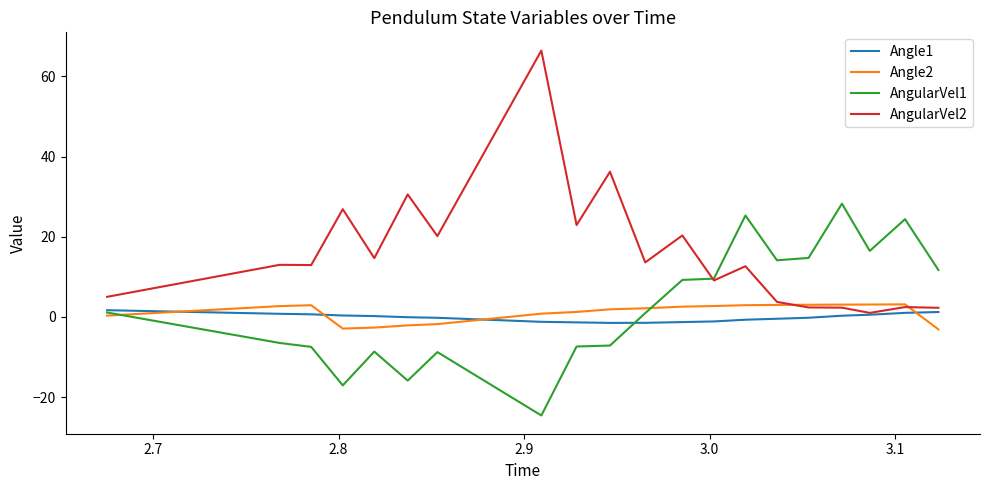

What is the smallest value displayed?

-24.6